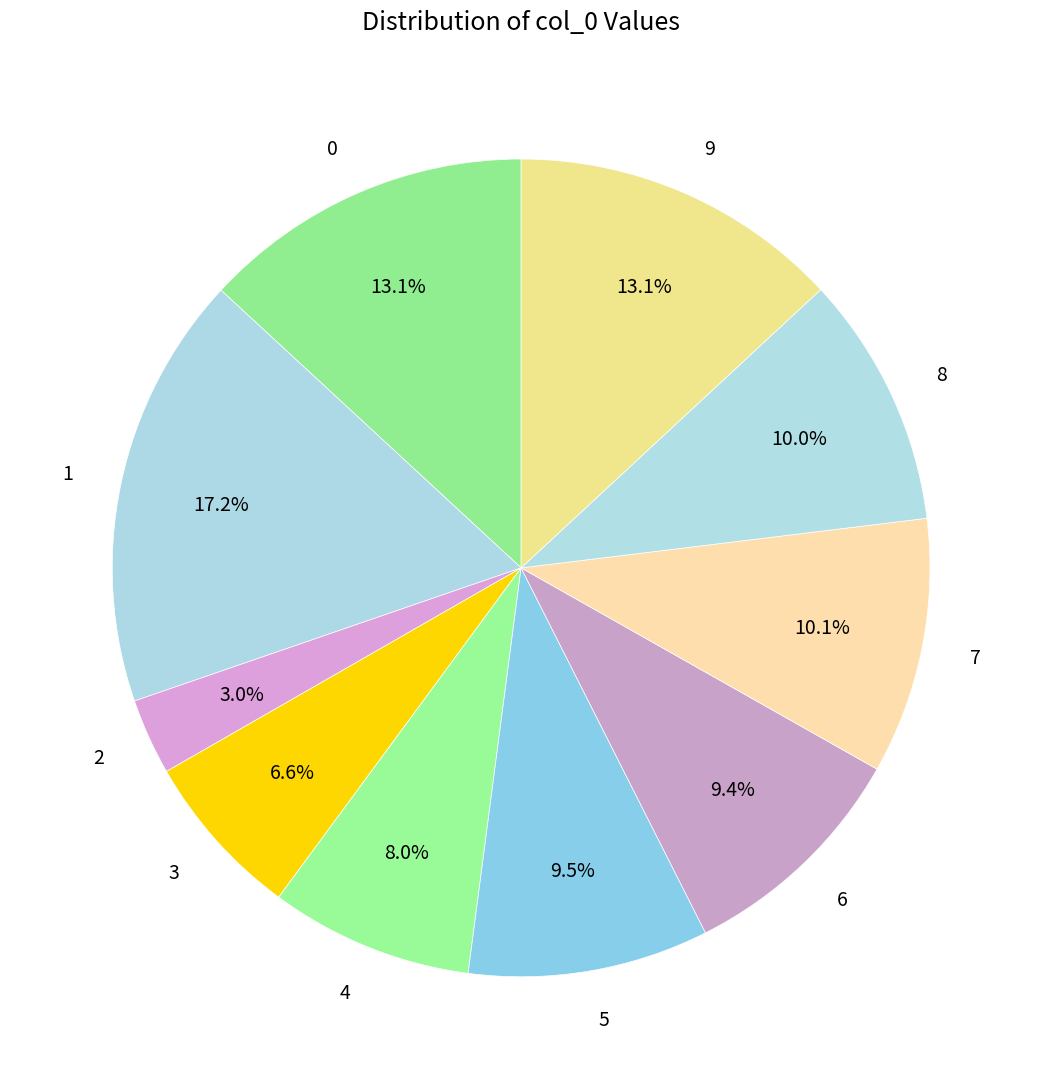

Is 3 the majority of the pie?

No